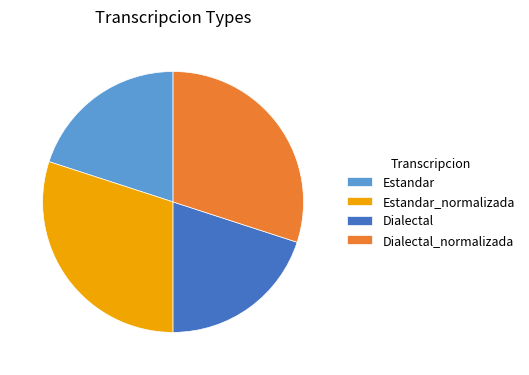

Count the number of slices in the pie.

4